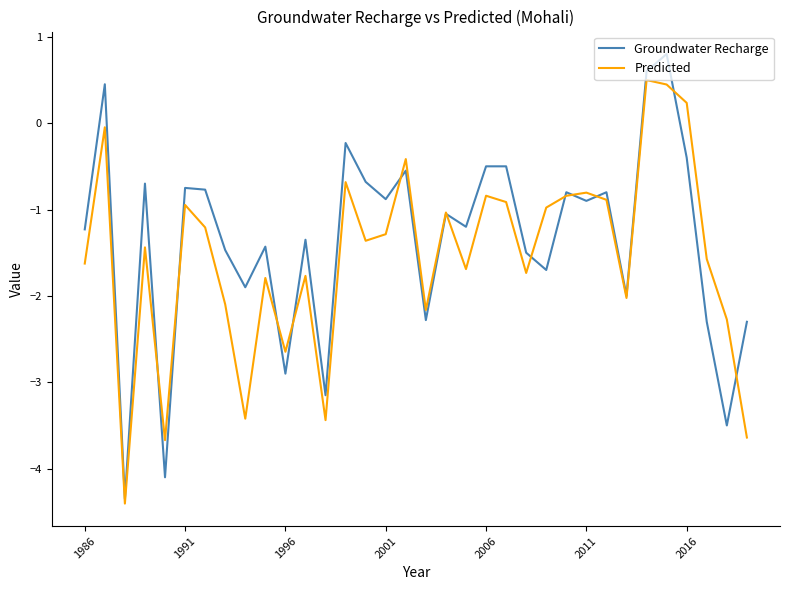

What is the lowest value of the Groundwater Recharge series?

-4.3